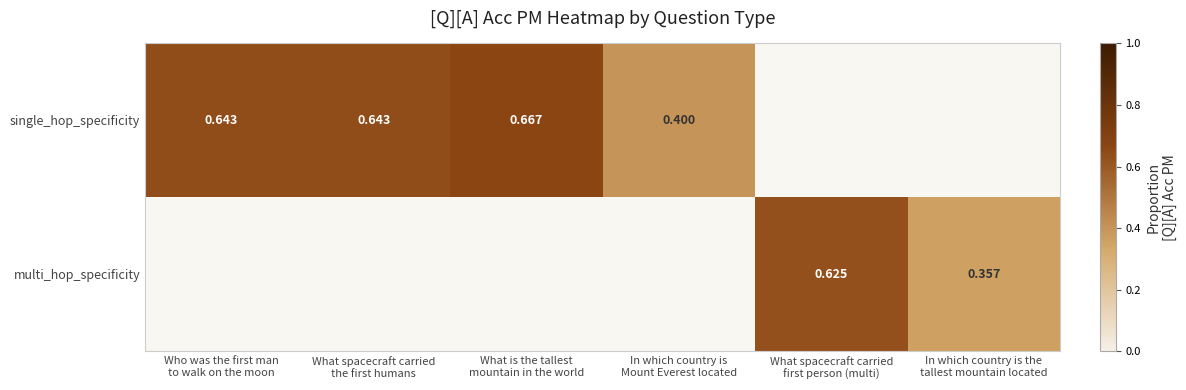

Rank the categories by single_hop_specificity value from lowest to highest.

In which country is Mount Everest located, Who was the first man to walk on the moon, What spacecraft carried the first humans, What is the tallest mountain in the world, What spacecraft carried first person (multi), In which country is the tallest mountain located